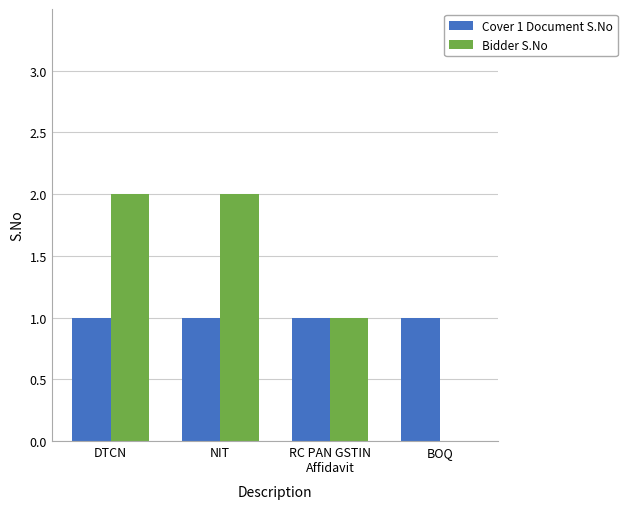

What is the total value across all series at DTCN?

3